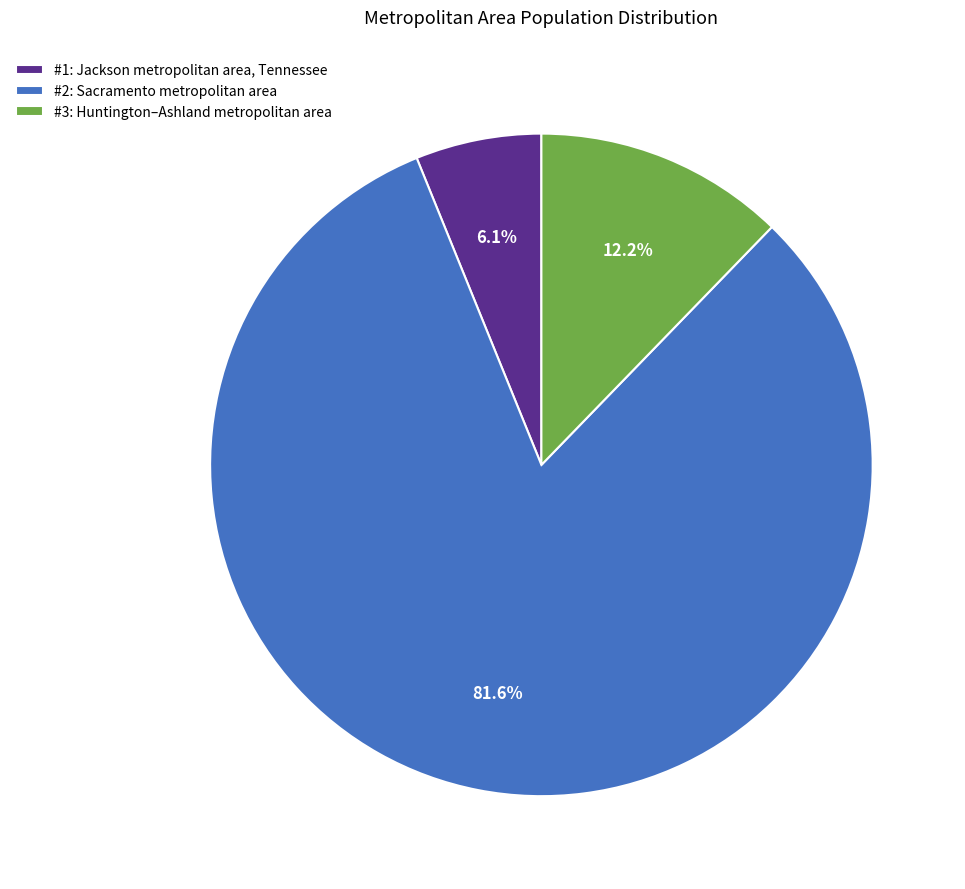

Does any single category account for the majority?

Yes